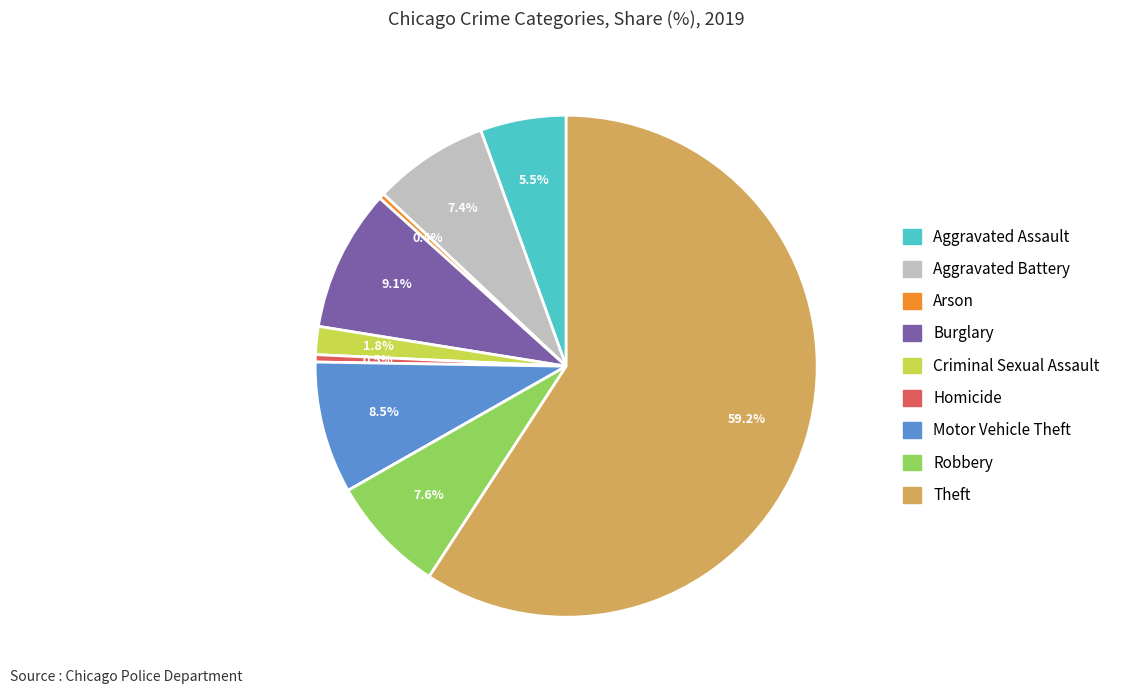

Count the number of slices in the pie.

9